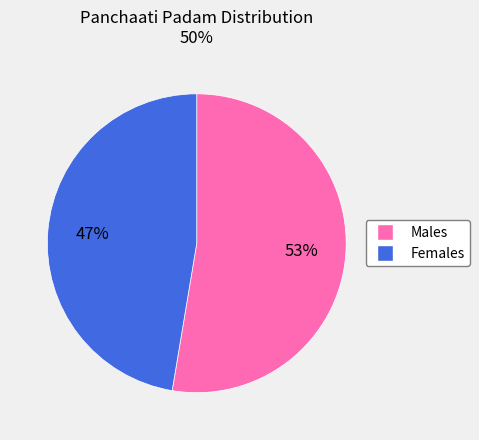

To the nearest percent, what is the average slice percentage?

50%